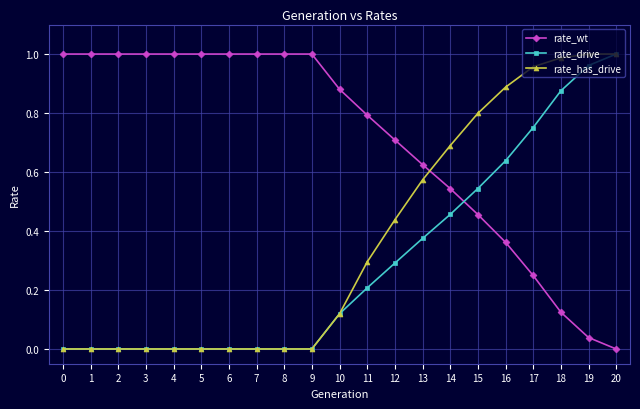

How many intersections are there between rate_has_drive and rate_wt?

1